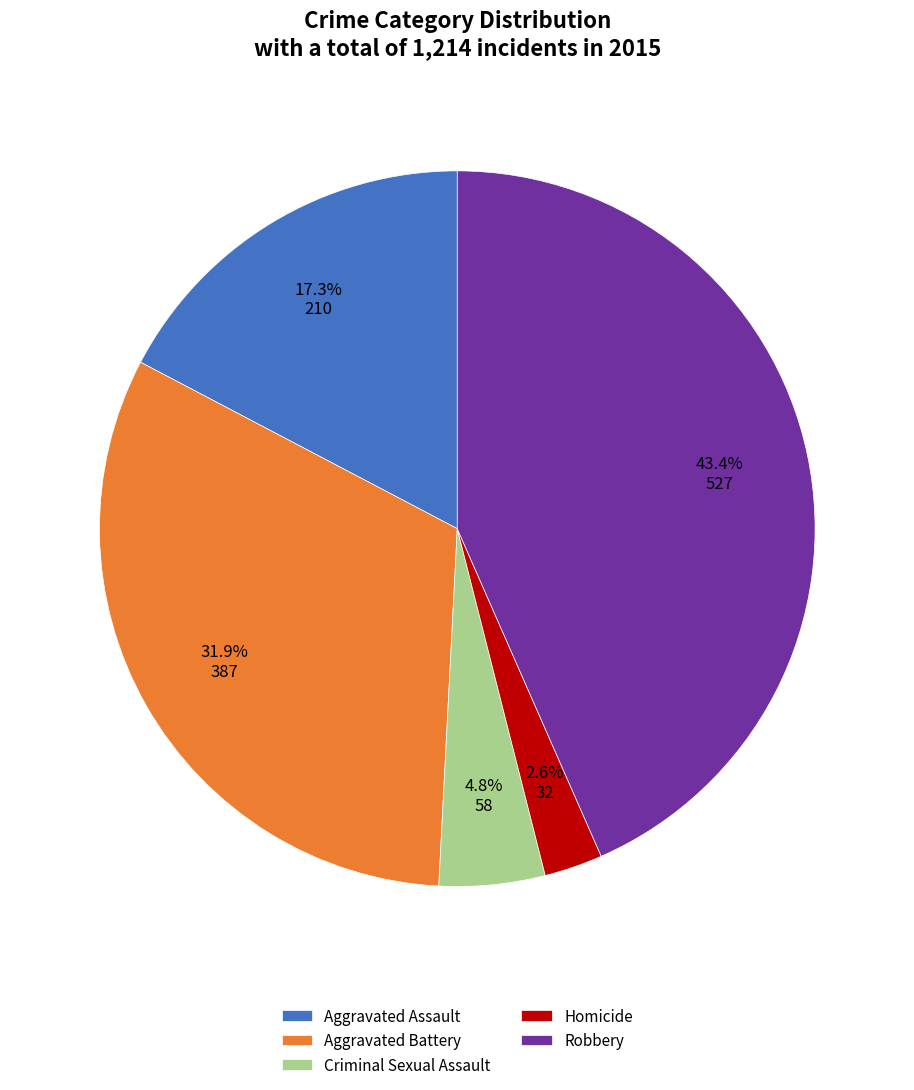

Which slice is the smallest?

Homicide